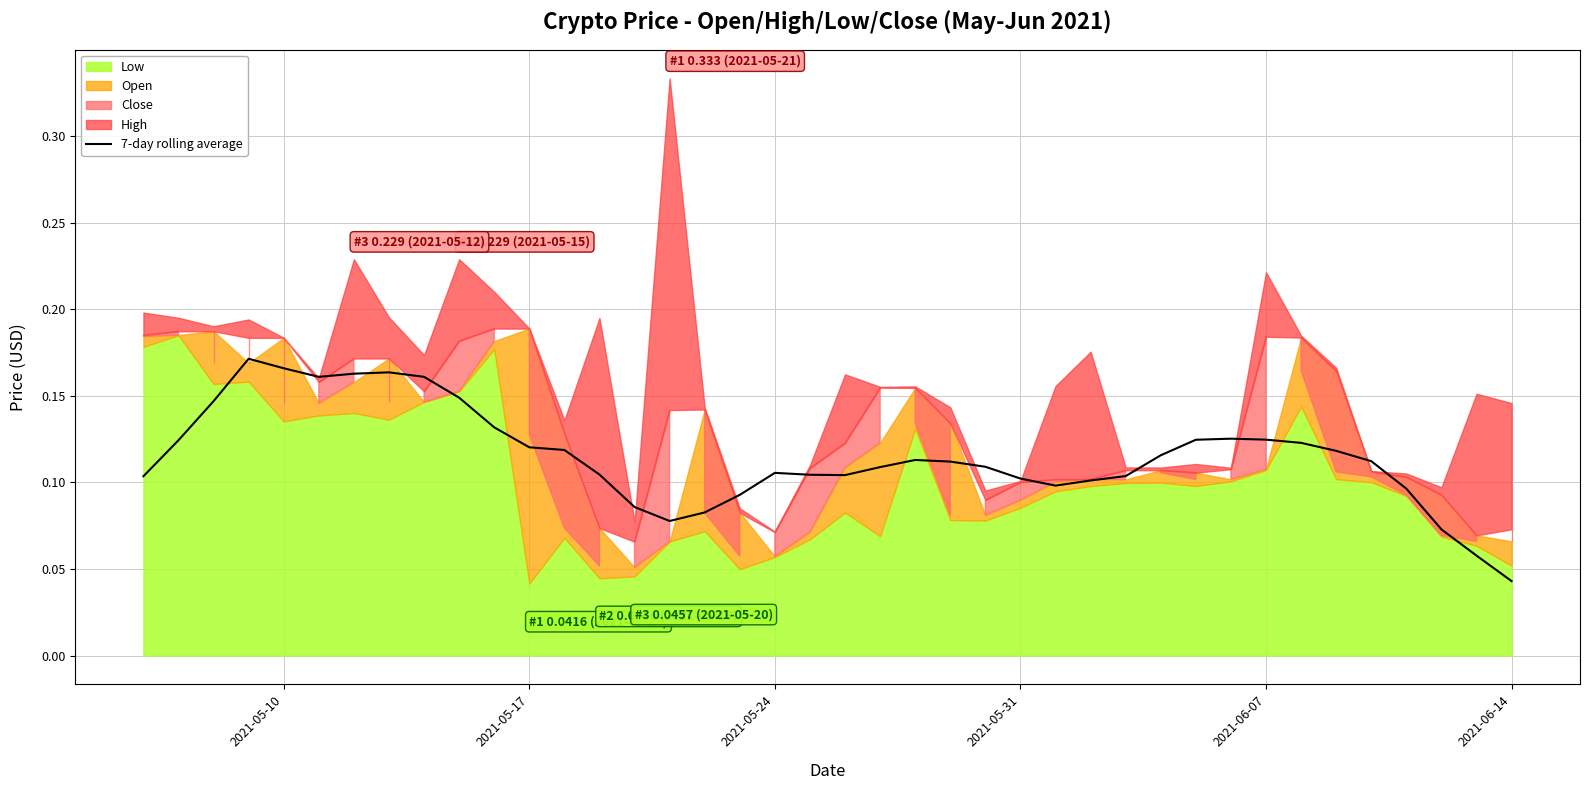

What is the value of the 13th point from the left?

0.1